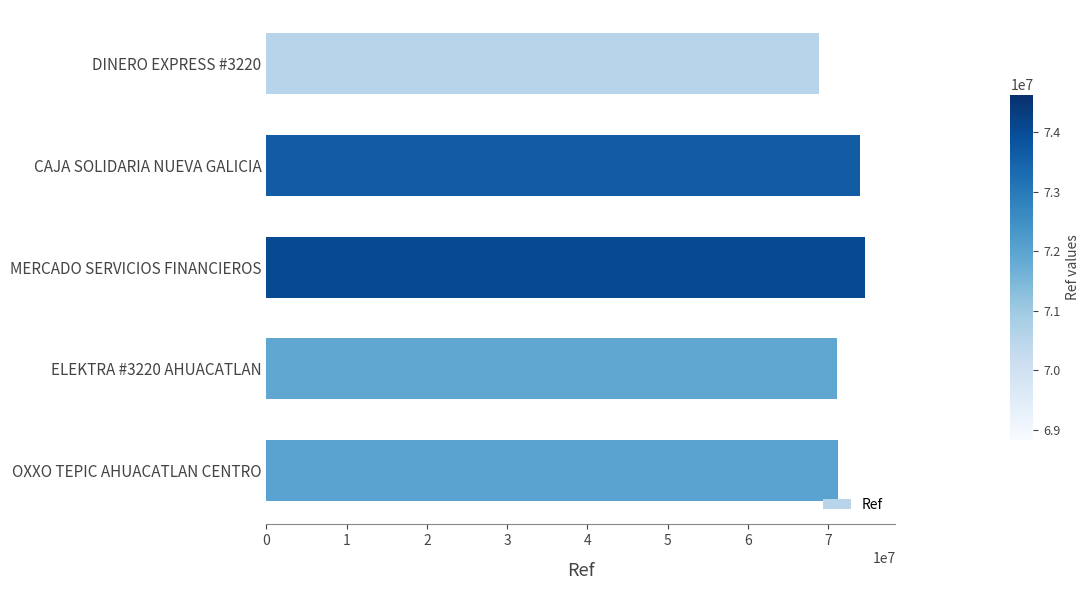

What is the difference between the maximum and minimum values?

5801303